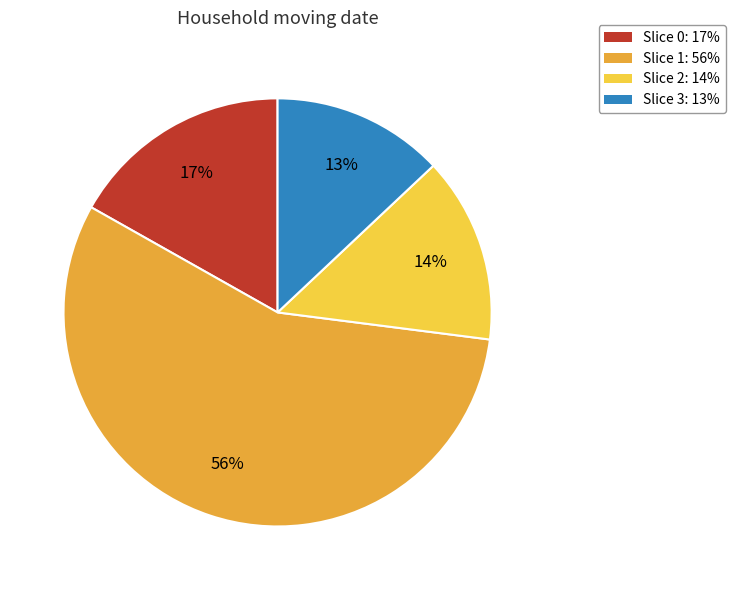

Does any single category account for the majority?

Yes